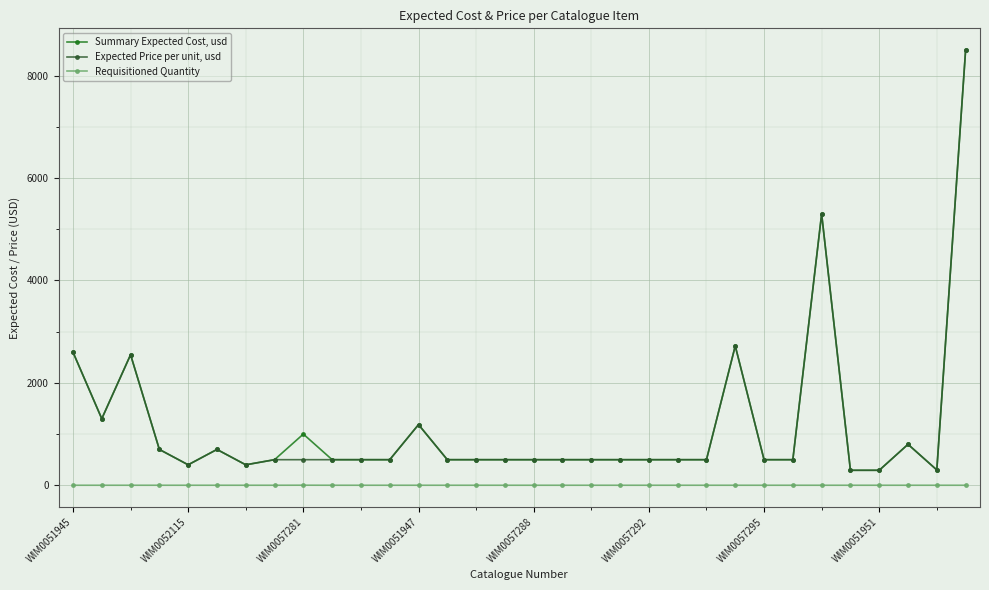

True or false: Requisitioned Quantity and Summary Expected Cost, usd intersect in this chart.

False